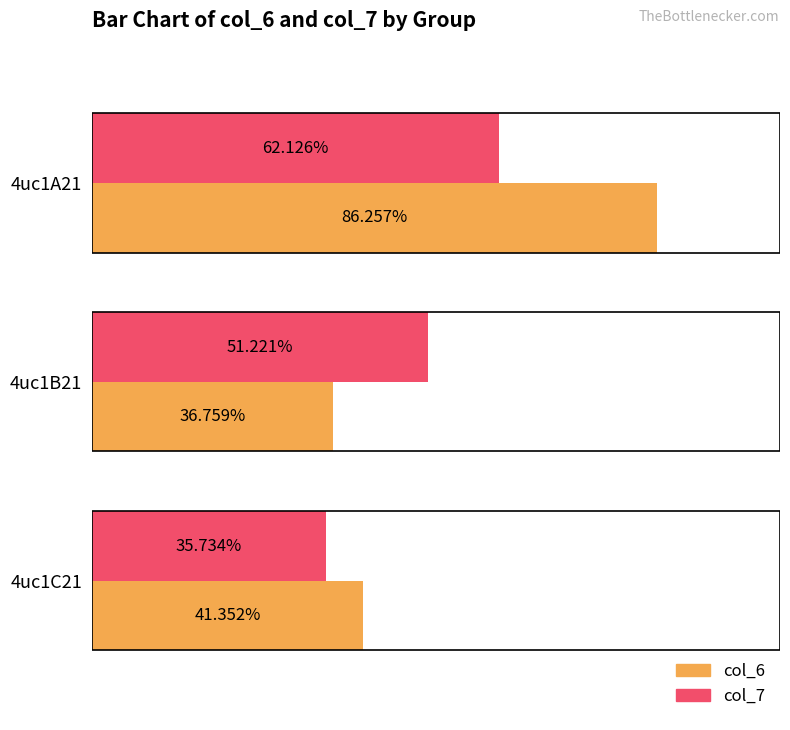

Between 4uc1B21 and 4uc1C21, which series saw the biggest shift?

col_7